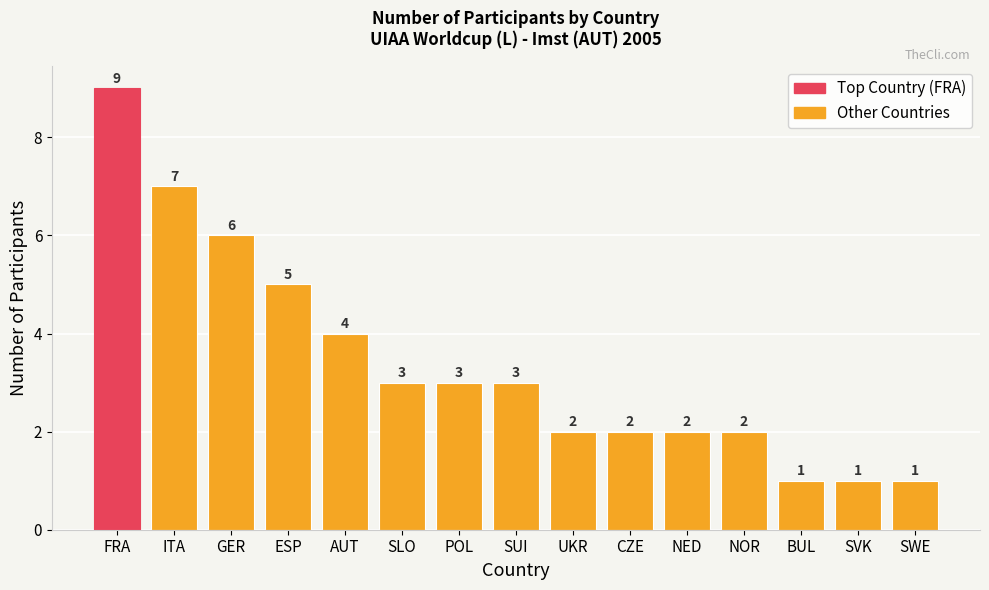

How many bars are there in total?

15